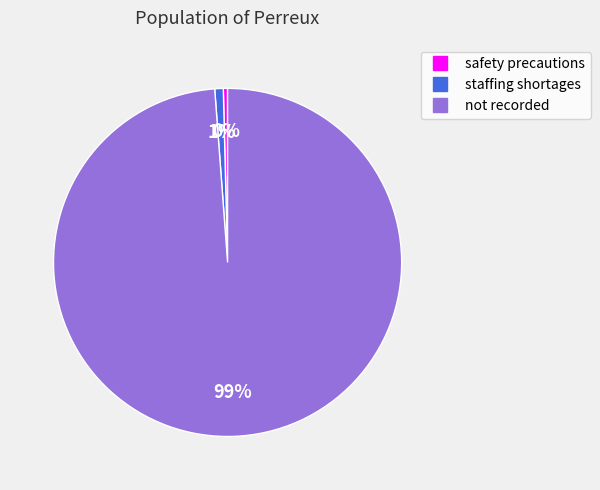

What is the largest slice in the pie chart?

not recorded